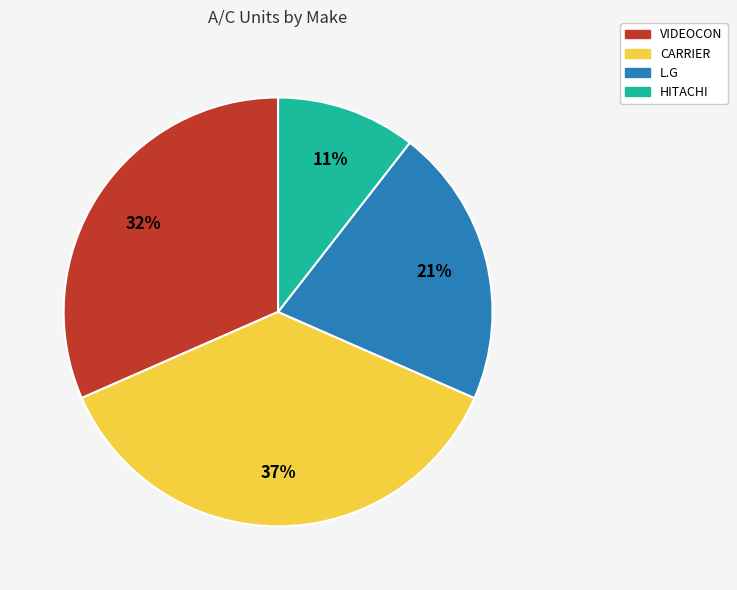

Combined, do CARRIER and HITACHI account for over 50%?

No